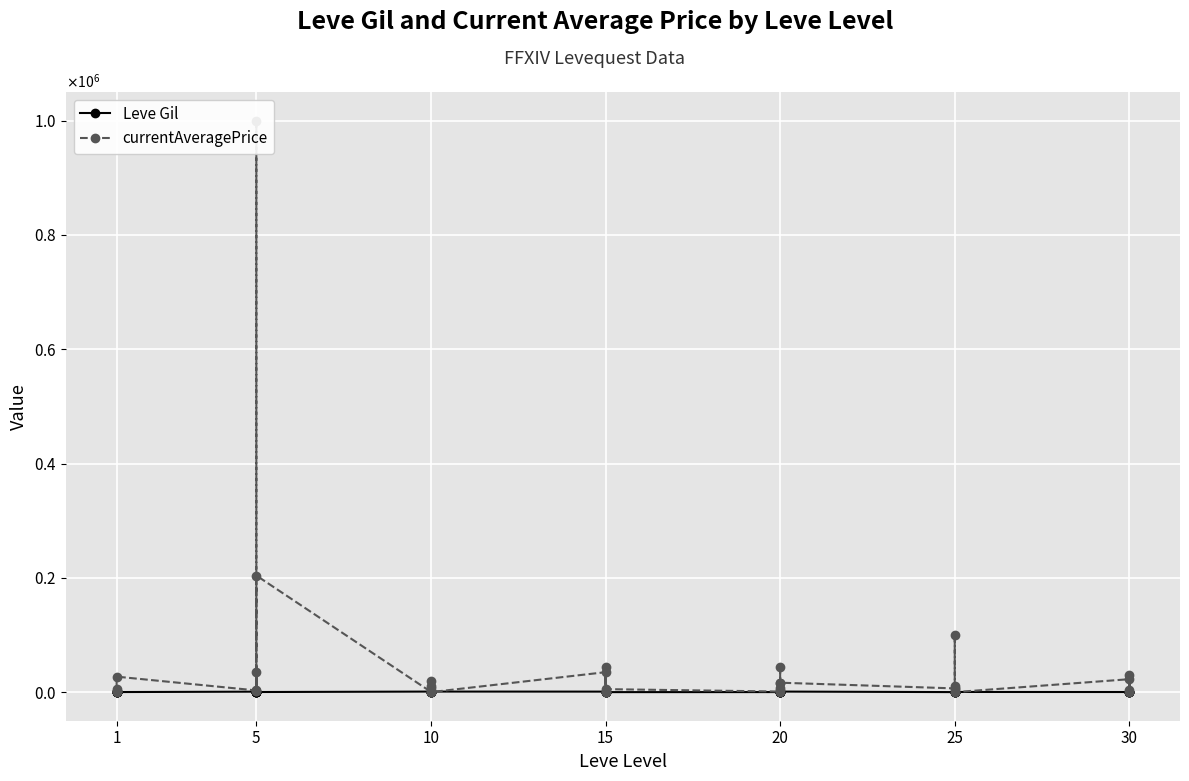

Is the value of currentAveragePrice at 5 greater than the value of Leve Gil at 15?

Yes